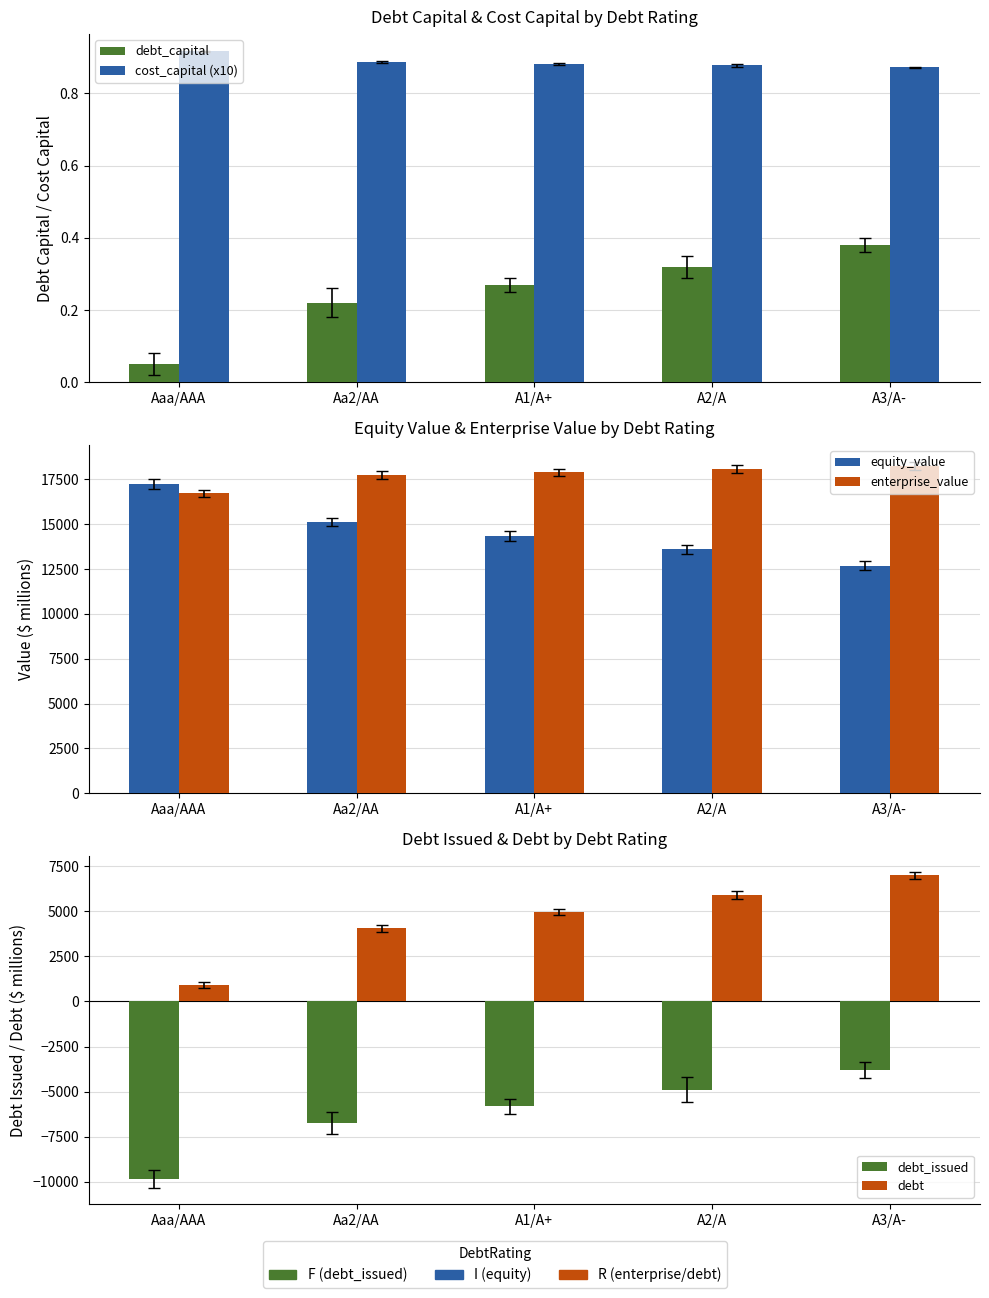

At how many categories does at least one series exceed -7067?

5